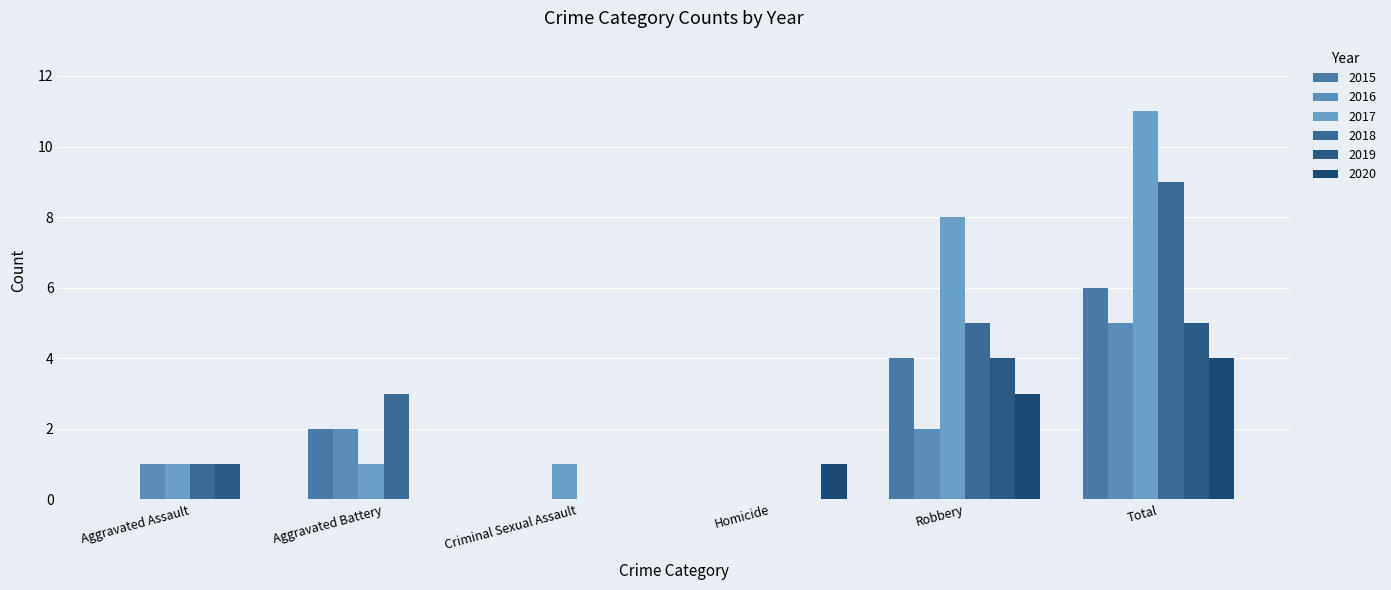

What is the sum of the 2015 values at Aggravated Assault and Total?

6